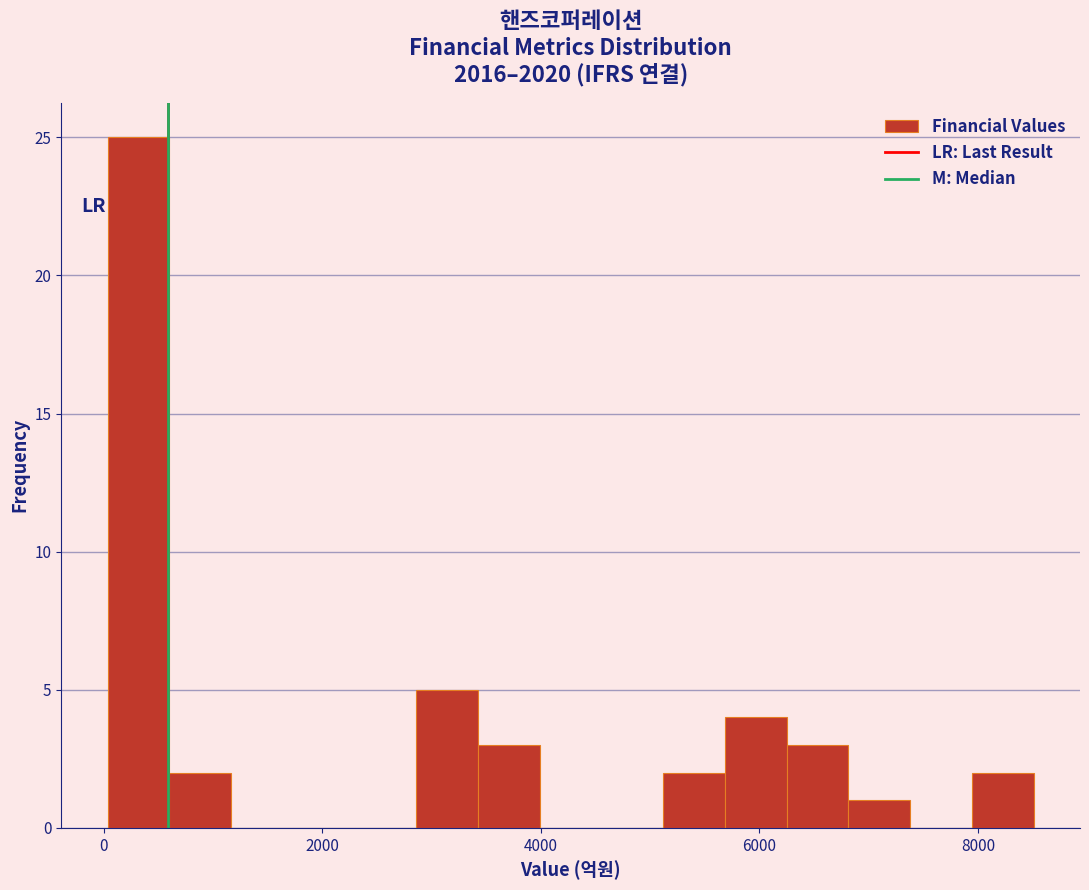

Around what value on the x-axis is the tallest bar? Give the approximate position of its centre, as read against the axis.

400